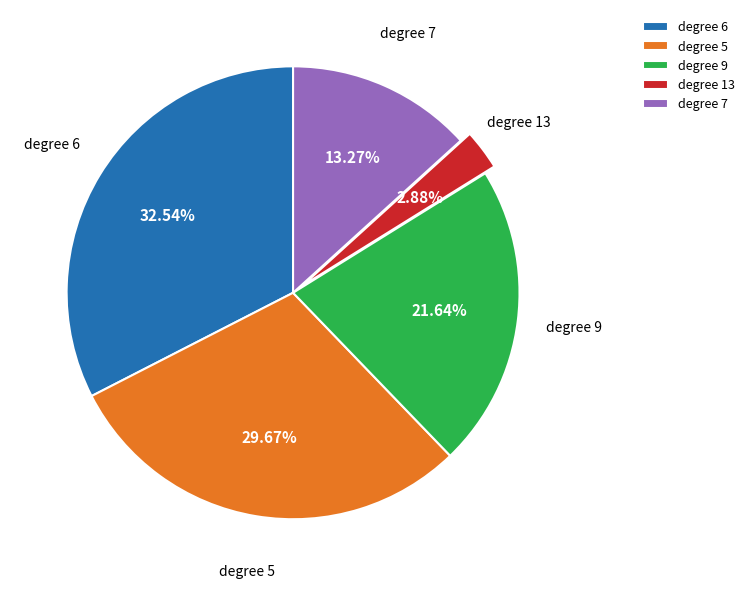

Do degree 5 and degree 7 together represent more than half of the pie?

No